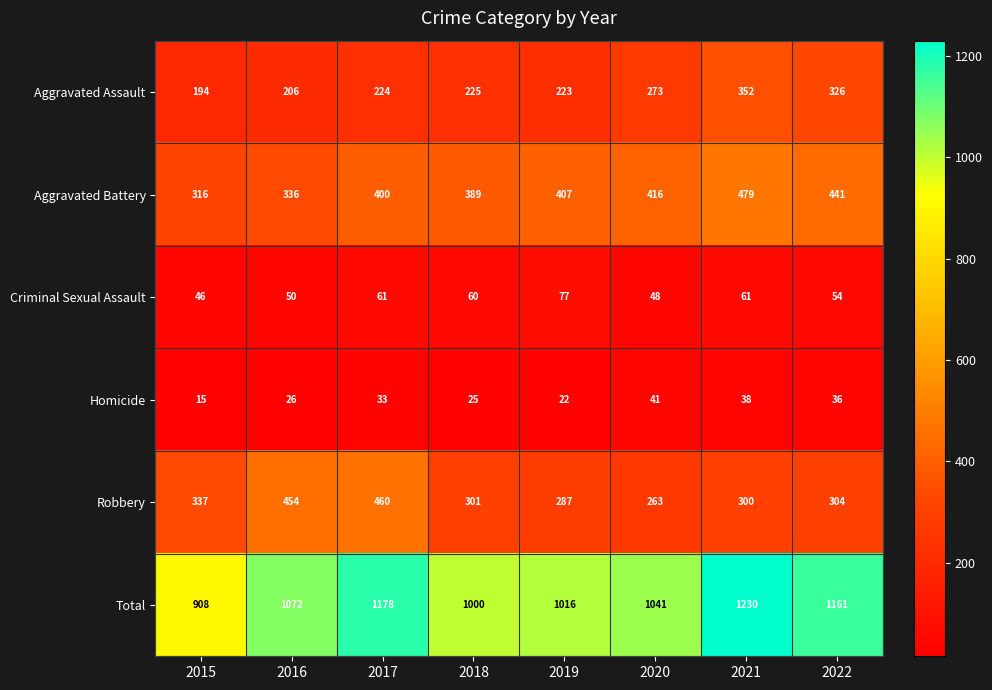

Between 2016 and 2020, which series saw the biggest shift?

Robbery